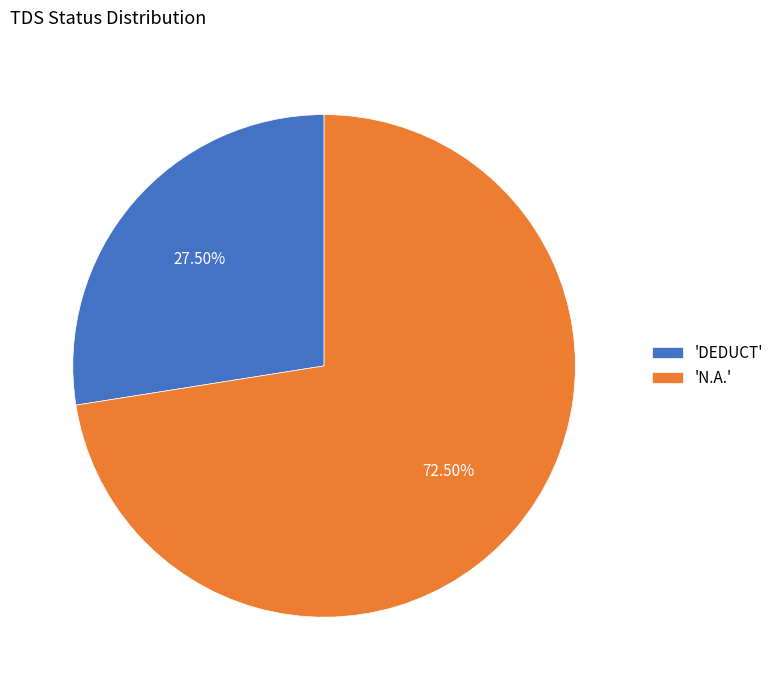

Rank the categories by value from highest to lowest.

'N.A.', 'DEDUCT'